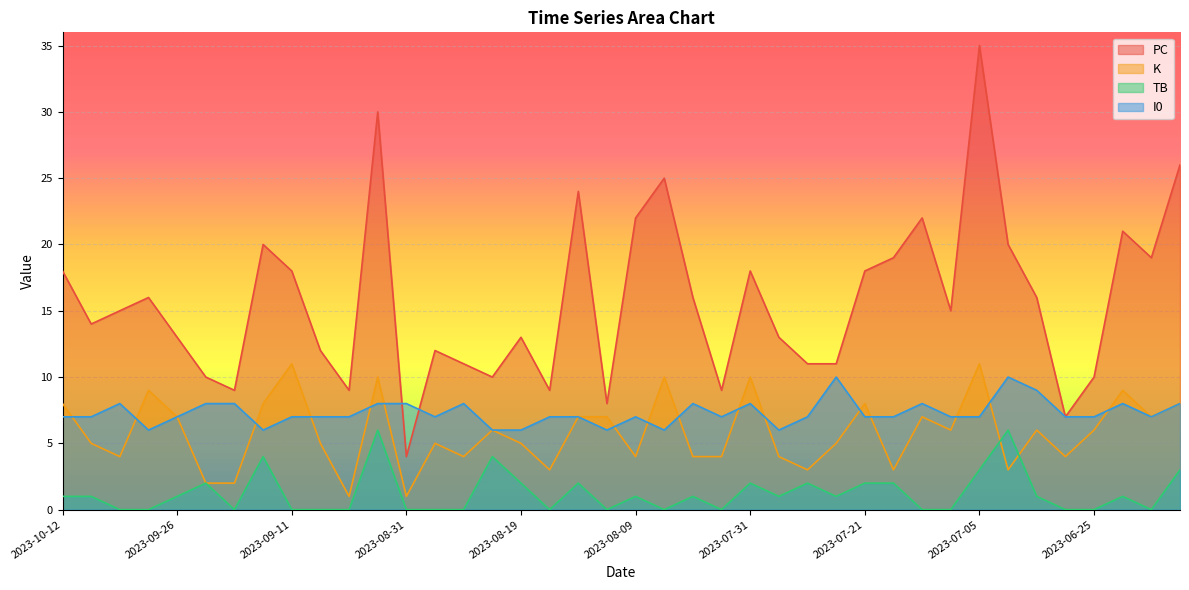

The K series shows 4 at 2023-07-21. True or false?

False